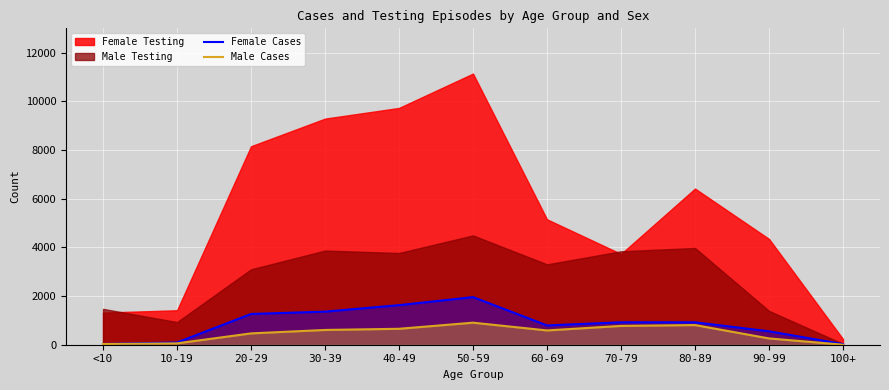

What position from the left is 20-29?

3